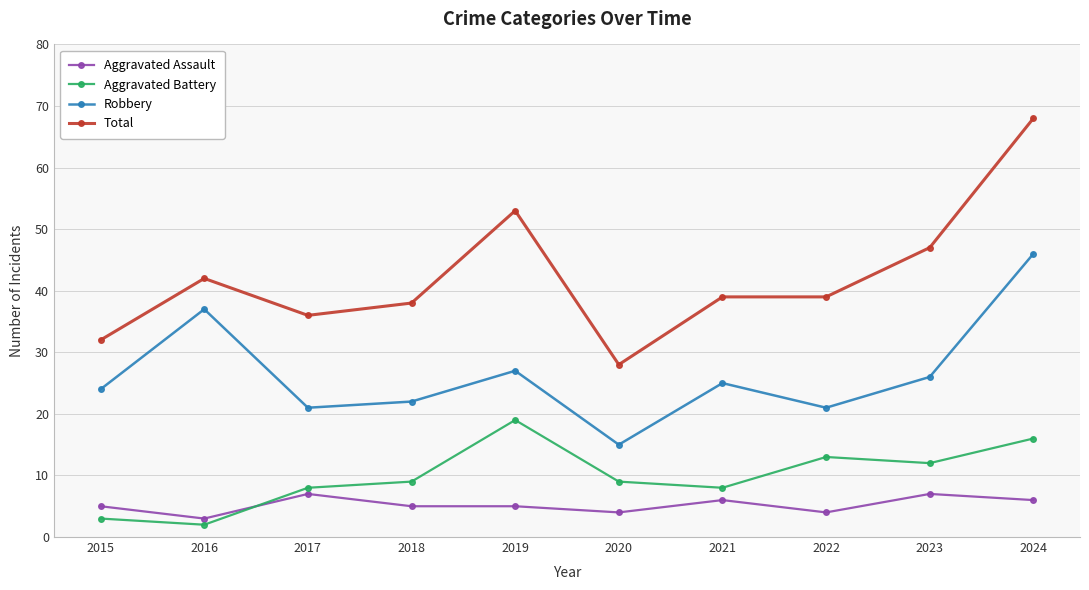

The Aggravated Battery series shows 8 at 2017. True or false?

True